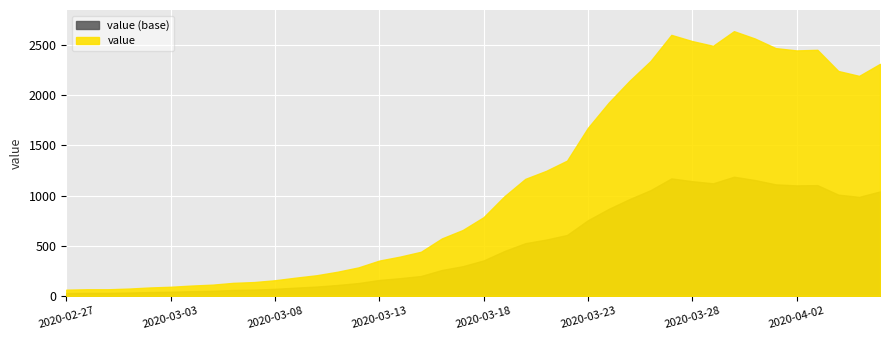

What is the average value?

1124